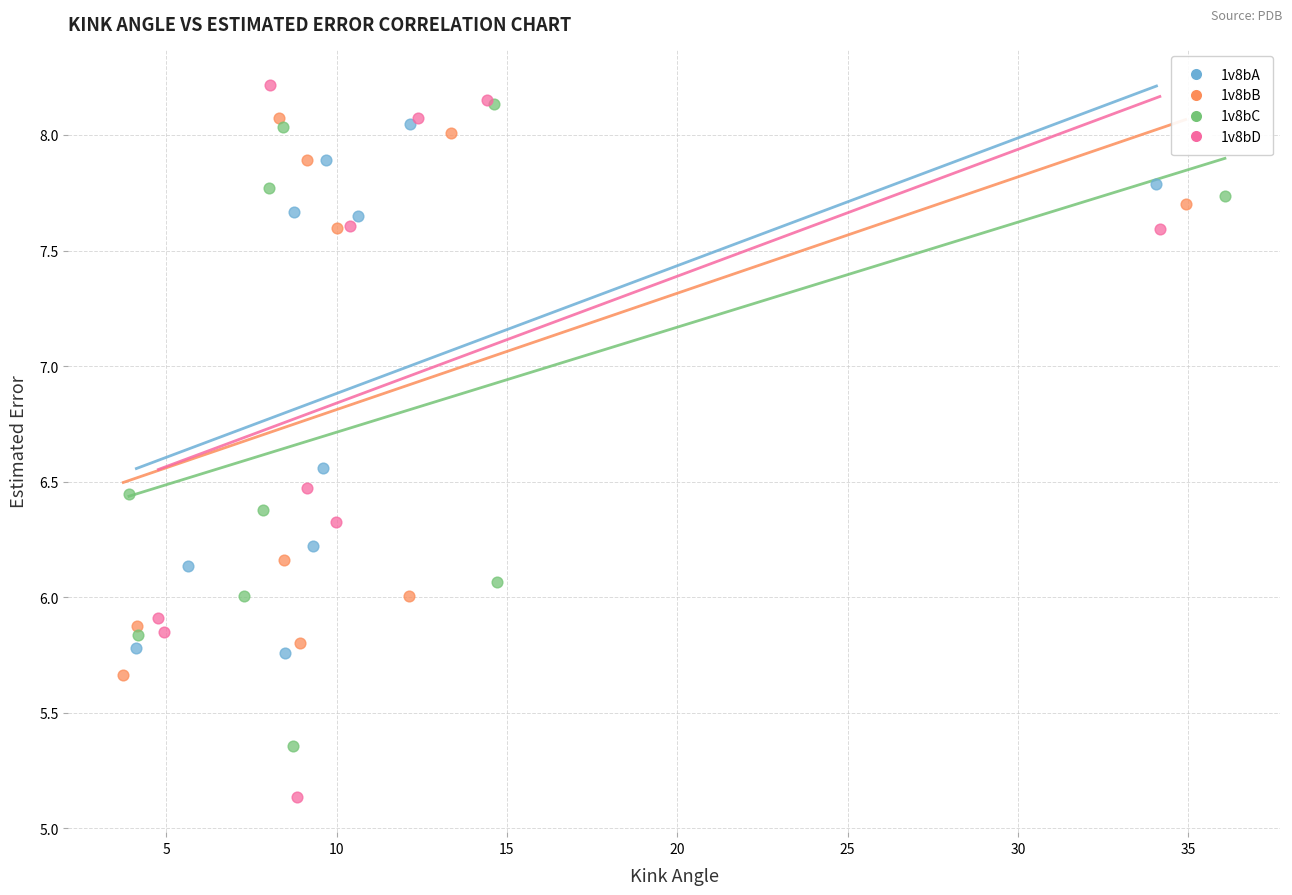

Which series has the widest spread of Y values?

1v8bD